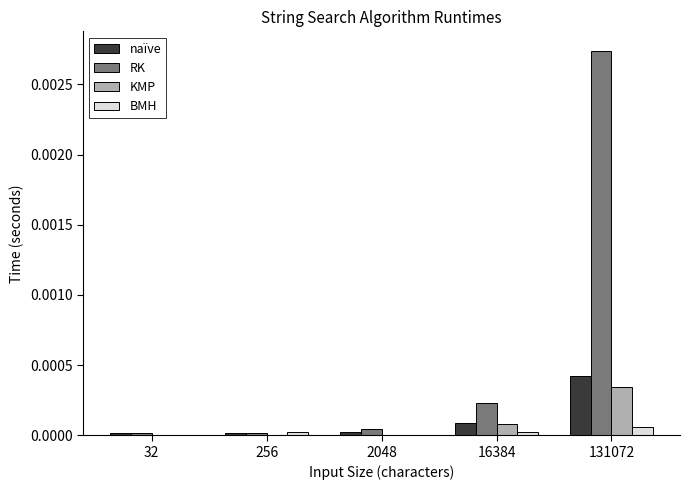

The value of KMP at 256 is 0.0. True or false?

True